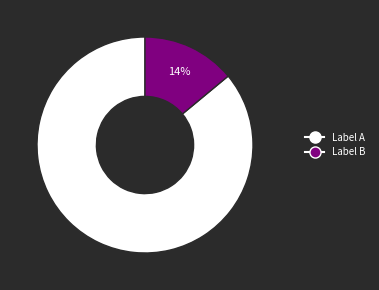

Does any single category account for the majority?

Yes